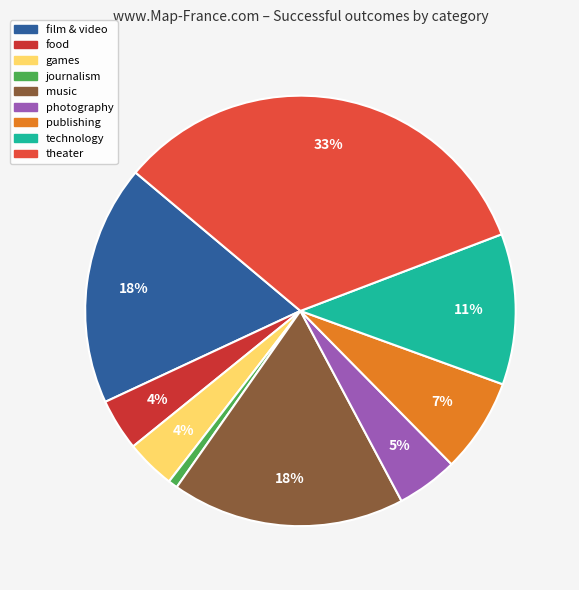

To the nearest percent, what is the difference between the publishing and film & video slice percentages?

11%